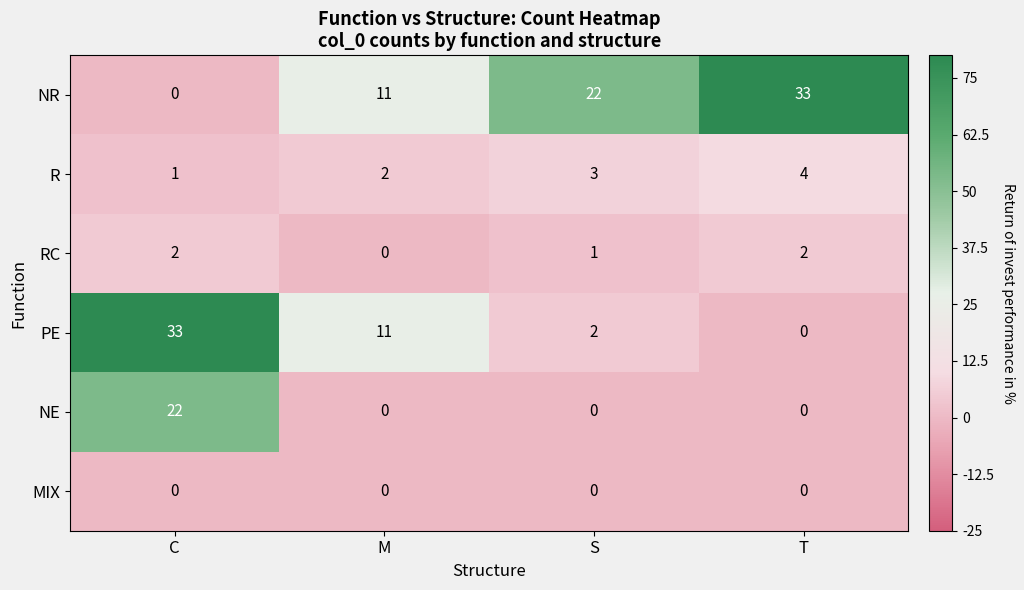

Which category has the highest value in the R series?

T